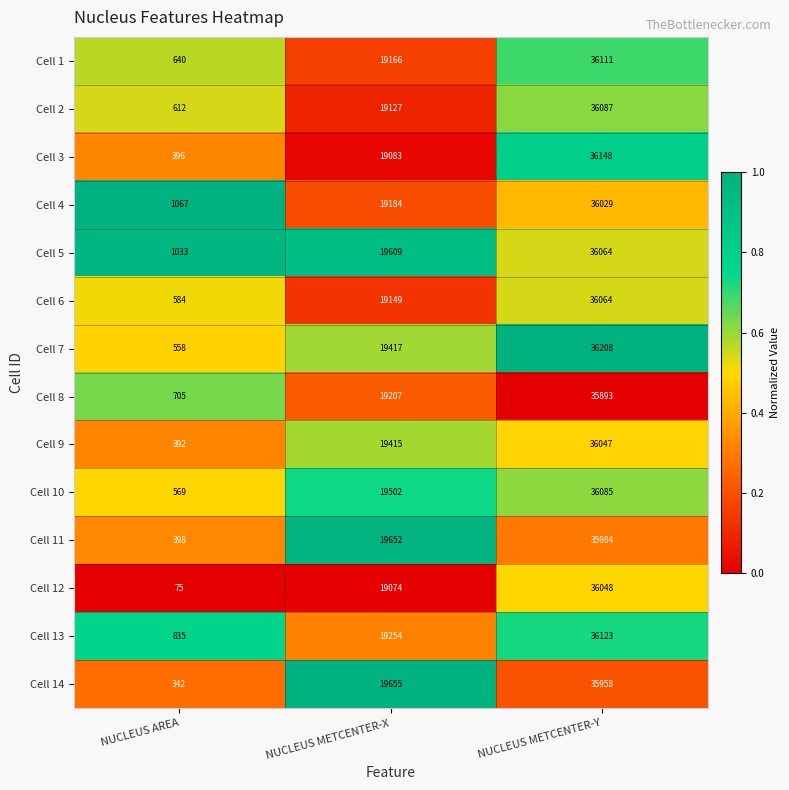

Rank the series at NUCLEUS METCENTER-X from highest to lowest value.

Cell 14, Cell 11, Cell 5, Cell 10, Cell 7, Cell 9, Cell 13, Cell 8, Cell 4, Cell 1, Cell 6, Cell 2, Cell 3, Cell 12